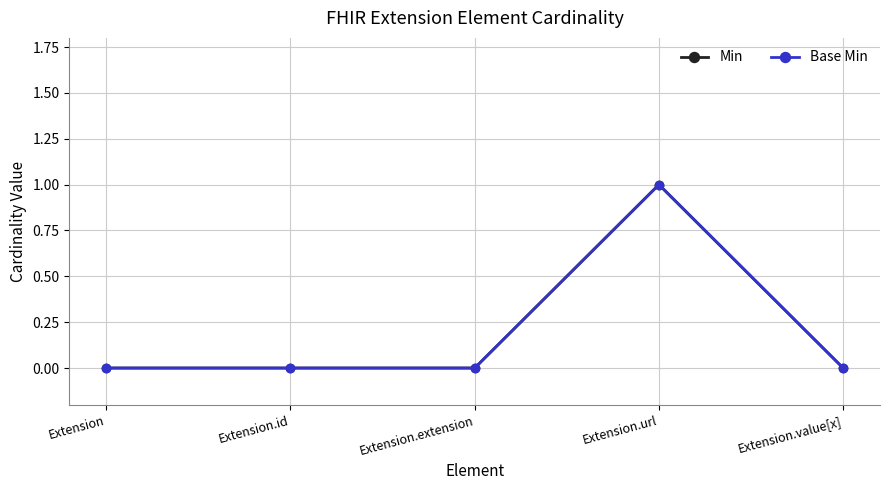

Is this an area chart (filled region under the line)?

No